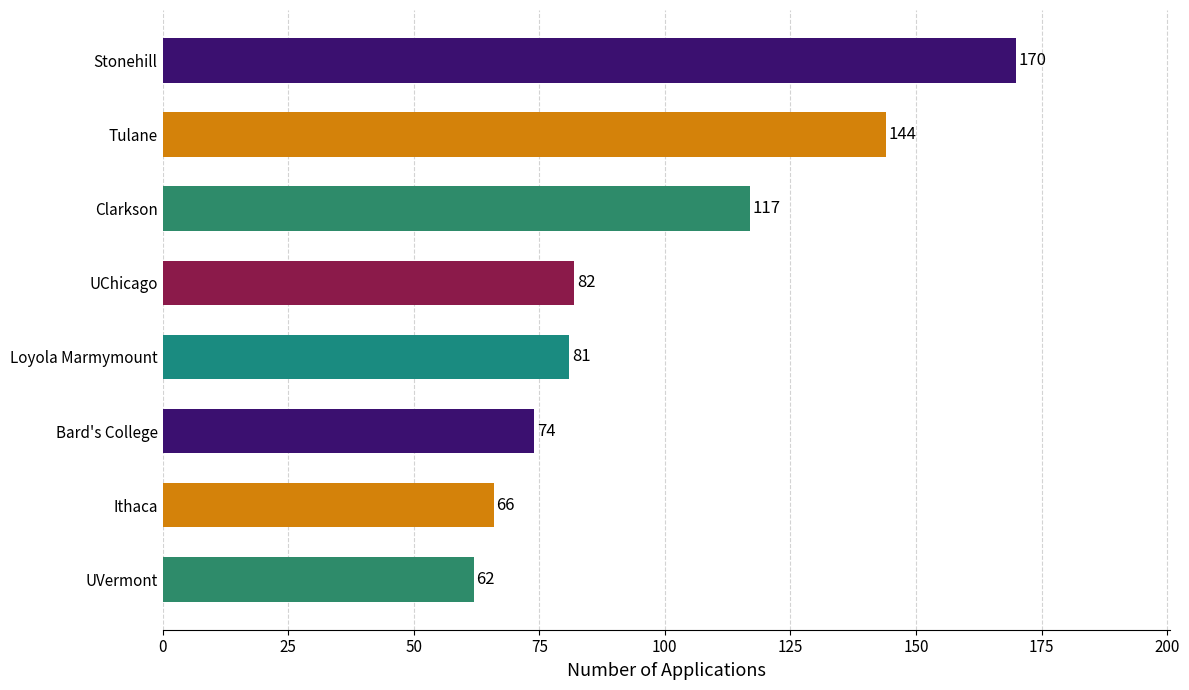

What is the change in value from Loyola Marmymount to Ithaca?

-15